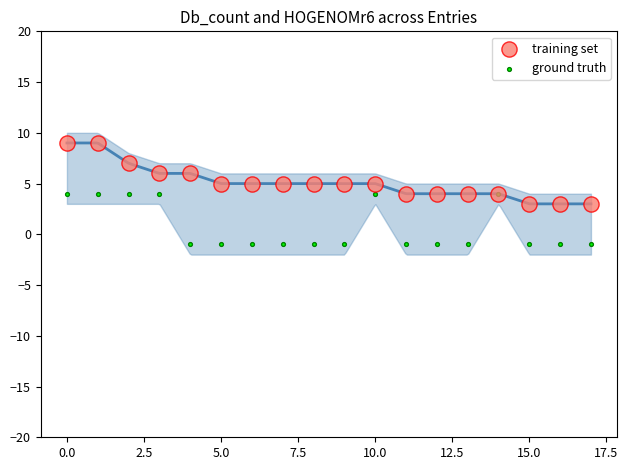

Which series reaches the maximum Y coordinate?

training set